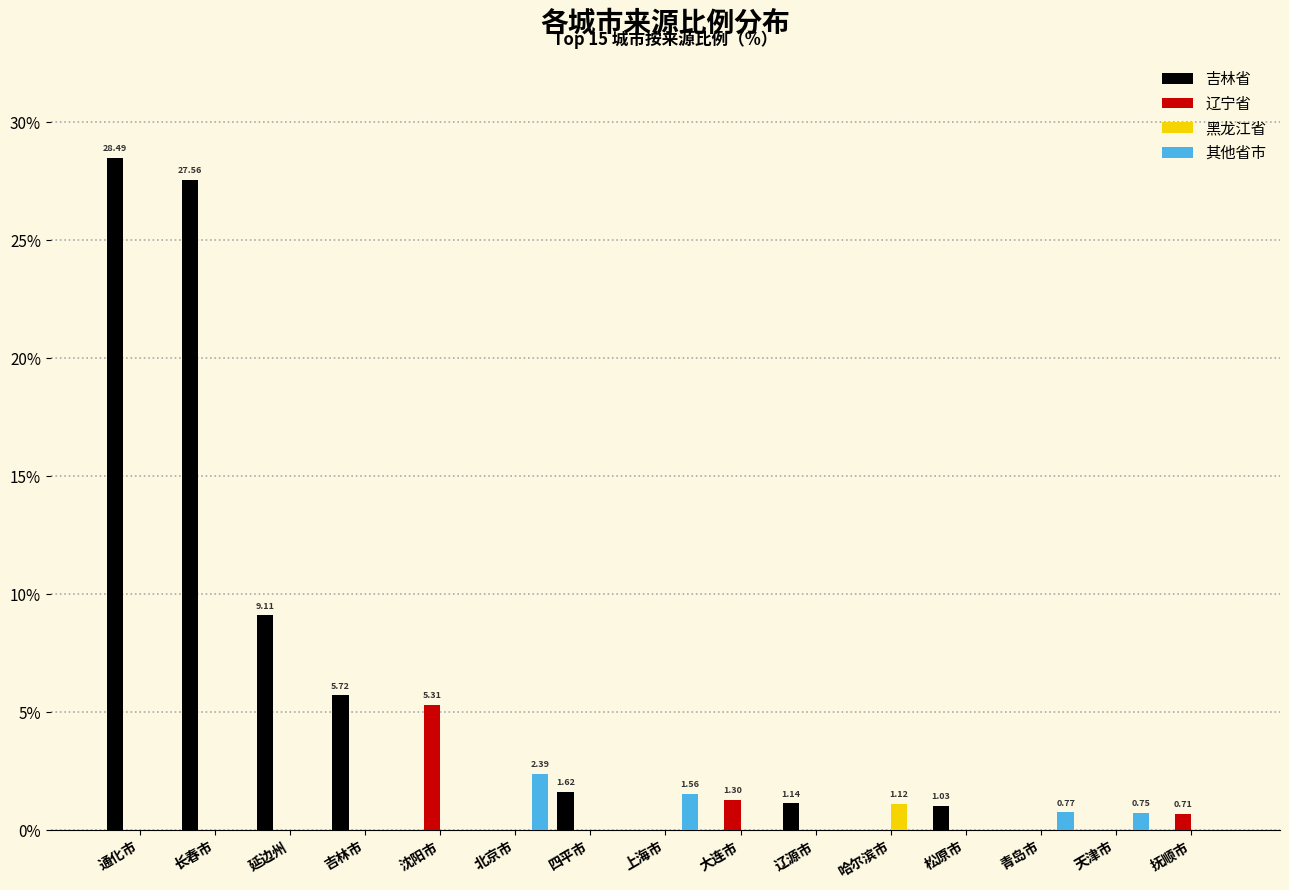

Is the value of 吉林省 at 长春市 greater than the value of 其他省市 at 上海市?

Yes